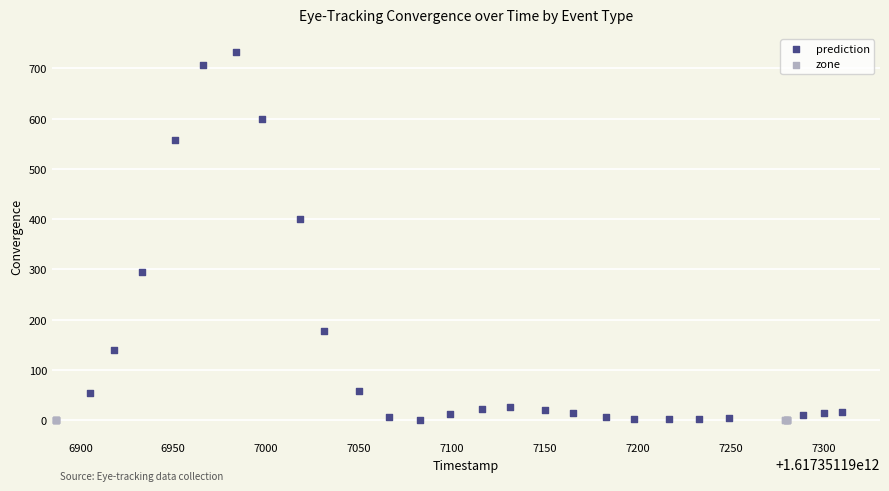

Which series contains the highest Y value?

prediction